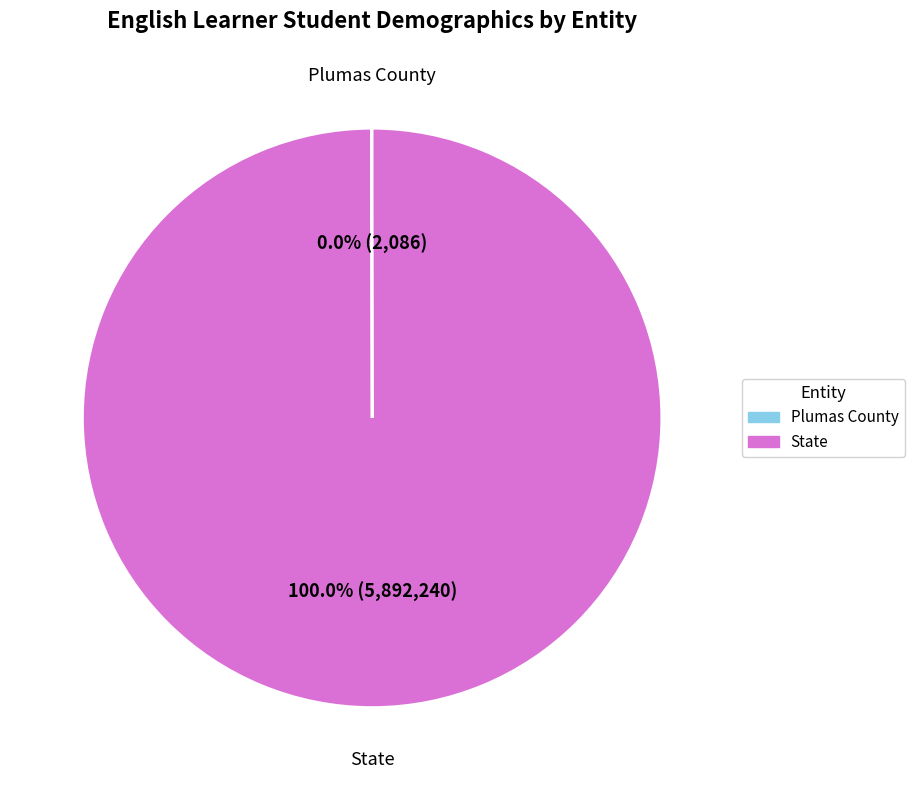

To the nearest percent, what is the average slice percentage?

50%